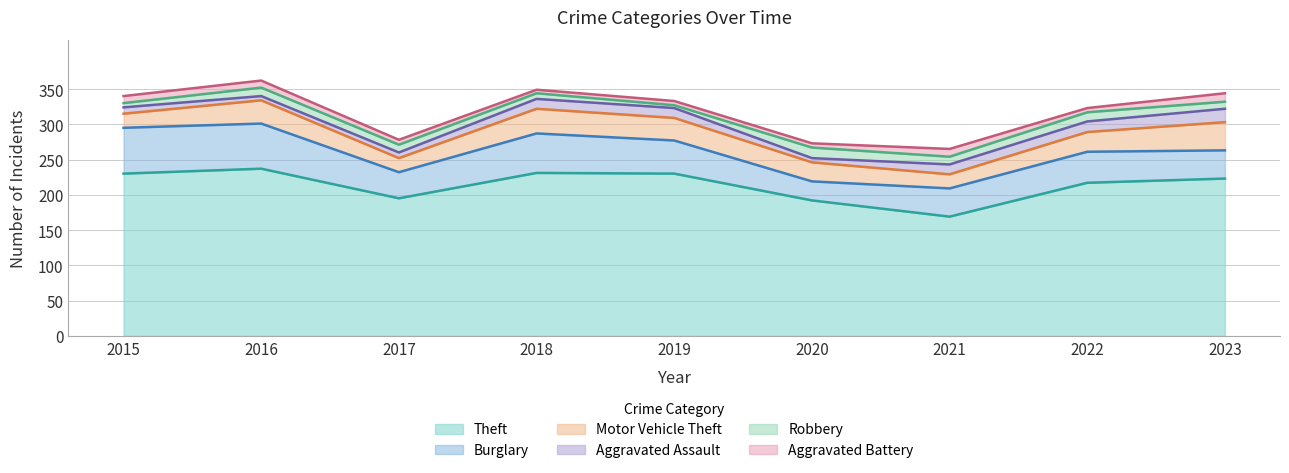

True or false: Burglary has a value of 24 at 2022.

False